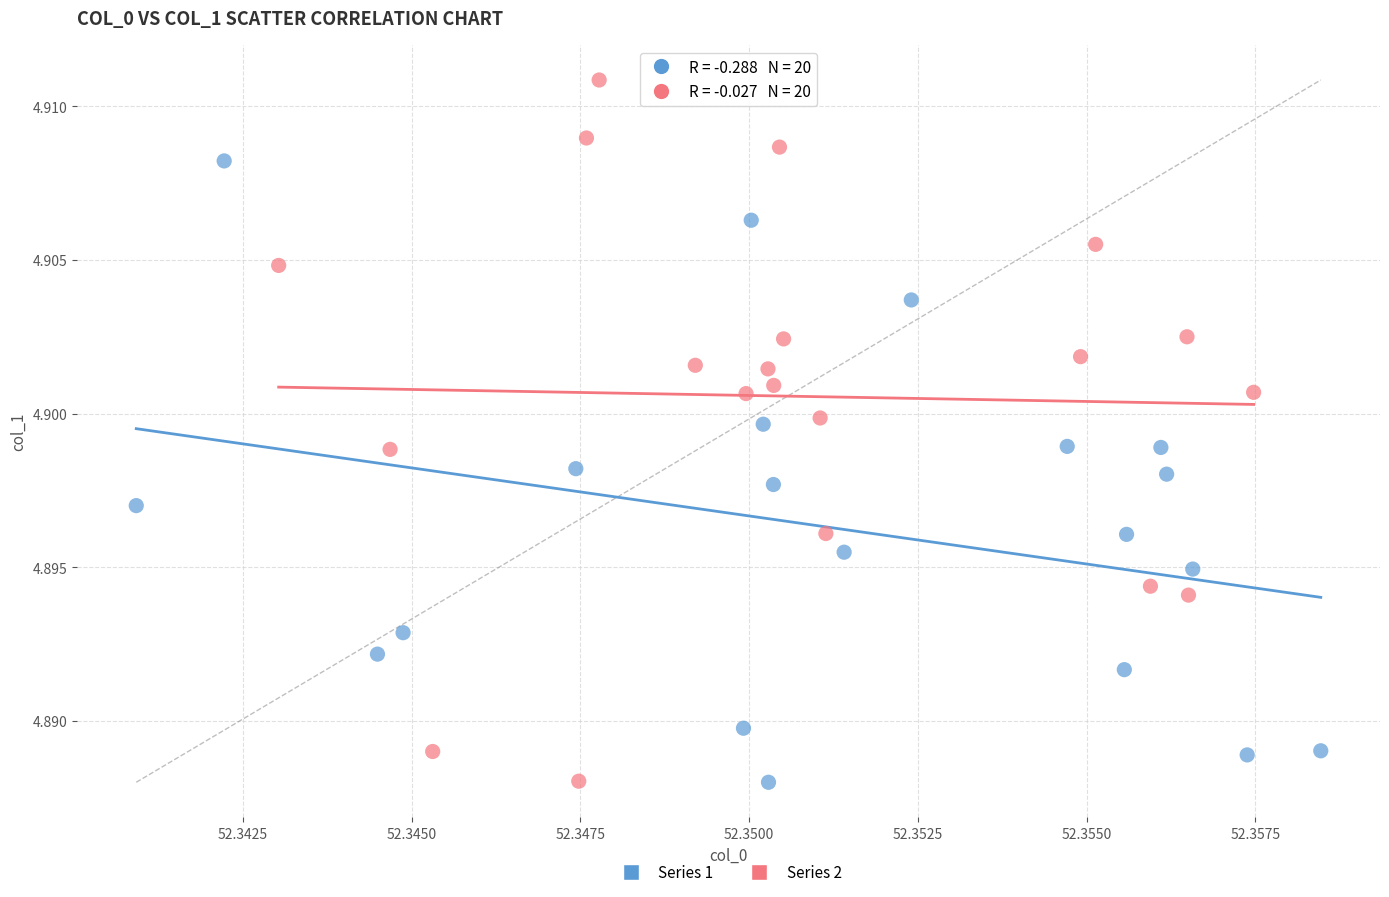

What are all the series names shown in the legend?

Series 1, Series 2